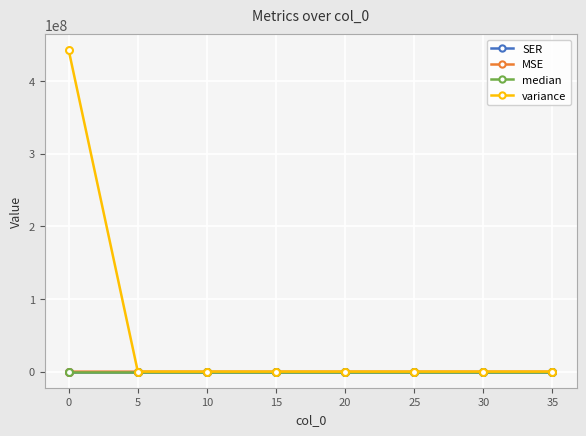

What is the value of the MSE point at the 8th from the left?

1.0